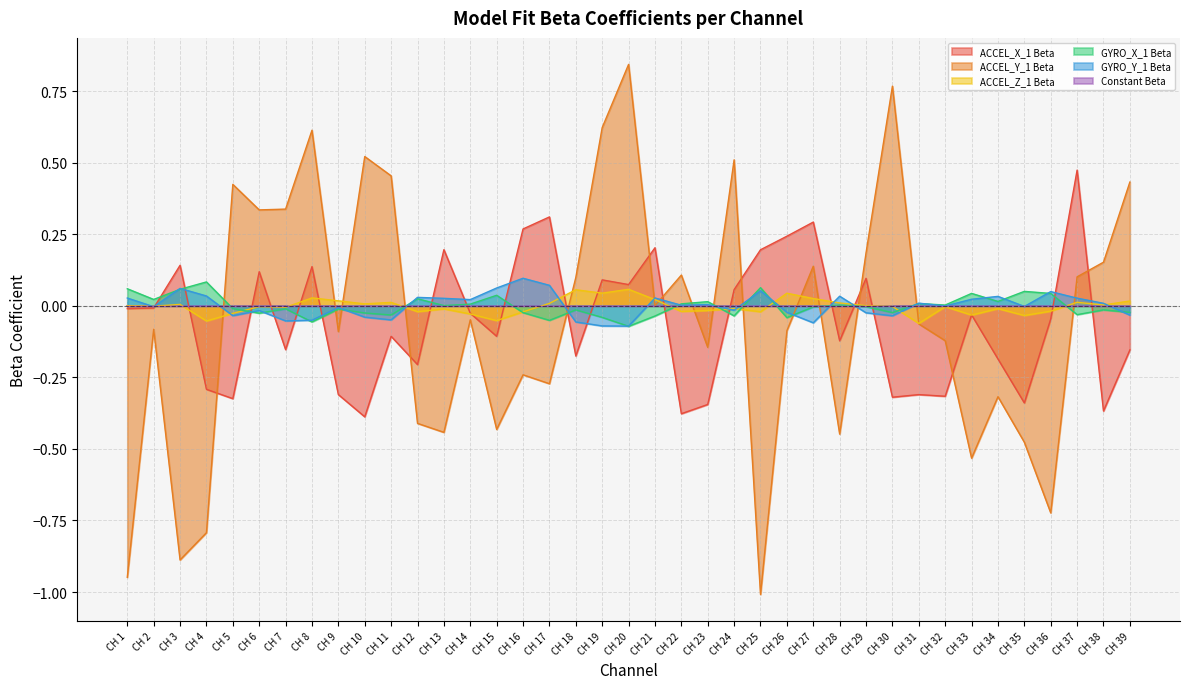

Between CH 13 and CH 29, which series saw the biggest shift?

ACCEL_Y_1 Beta